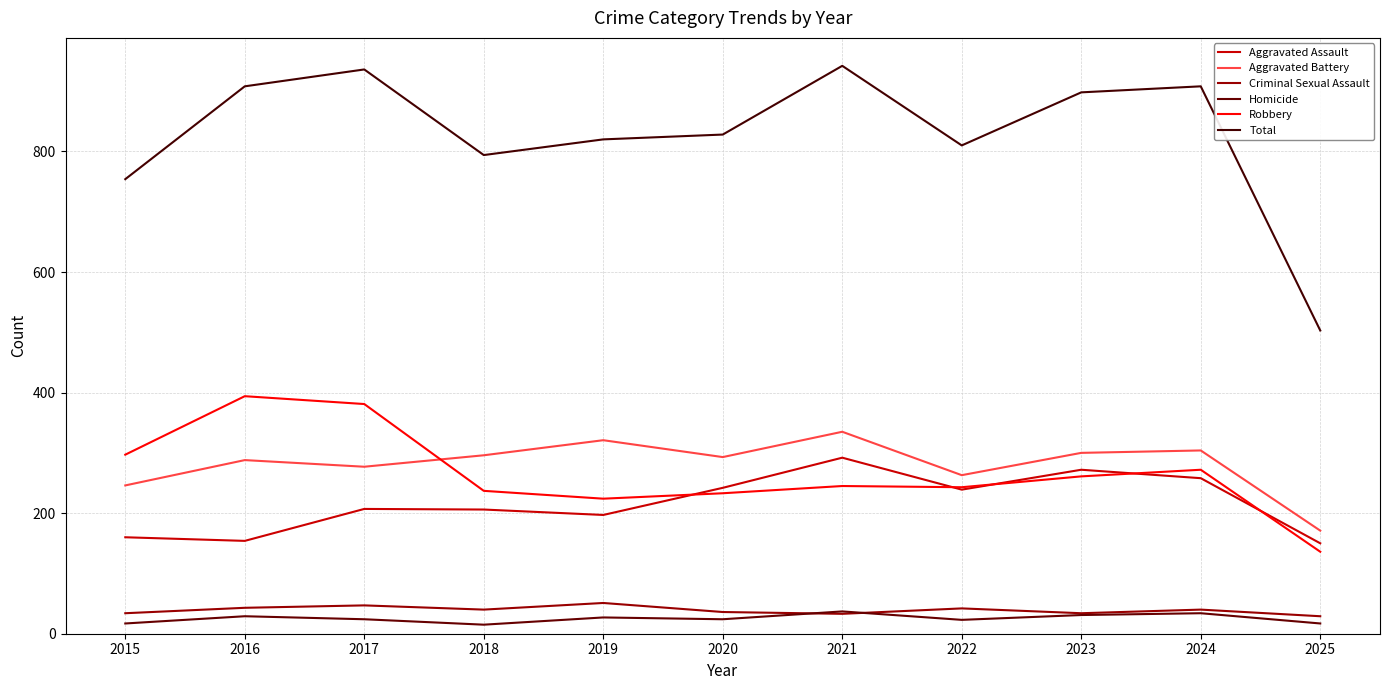

Rank the series by their maximum value, from lowest to highest.

Homicide, Criminal Sexual Assault, Aggravated Assault, Aggravated Battery, Robbery, Total